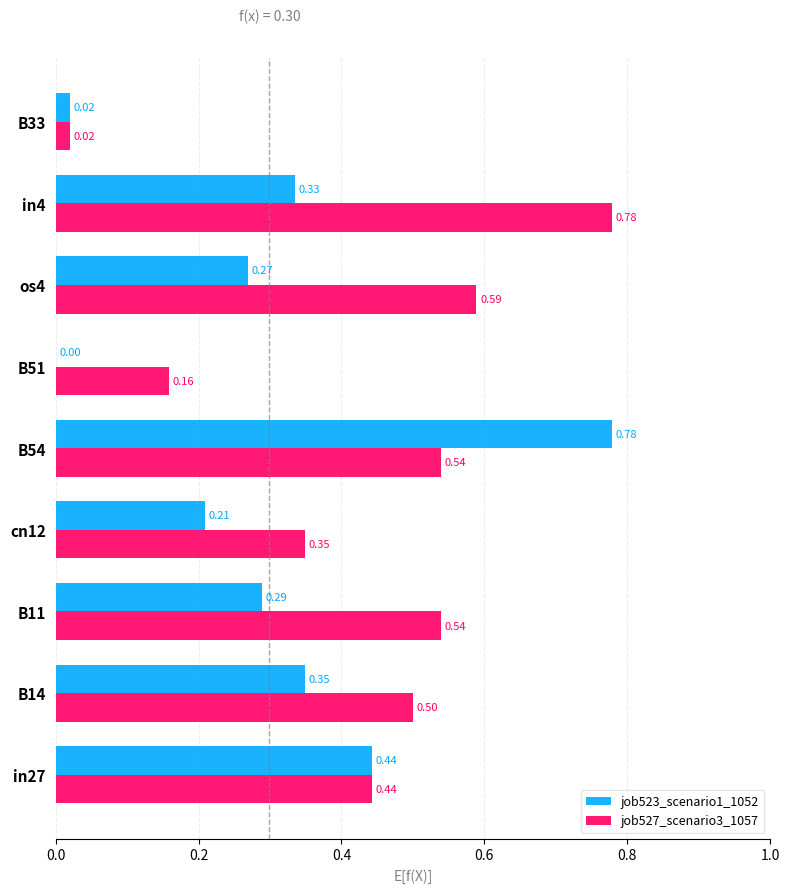

Is the value of job523_scenario1_1052 at B51 greater than the value of job527_scenario3_1057 at B11?

No